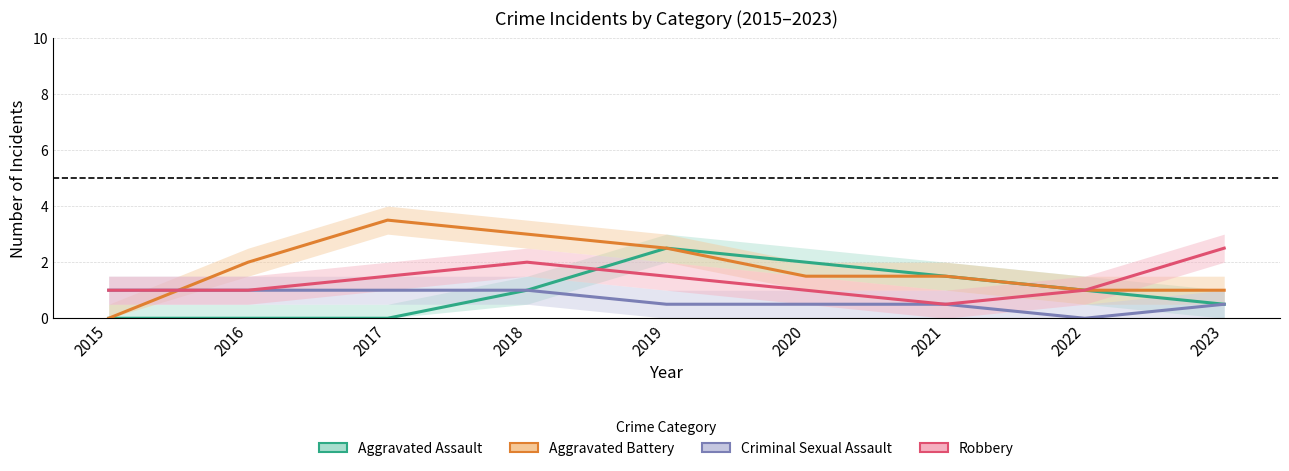

What is the total value across all series at 2020?

5.0